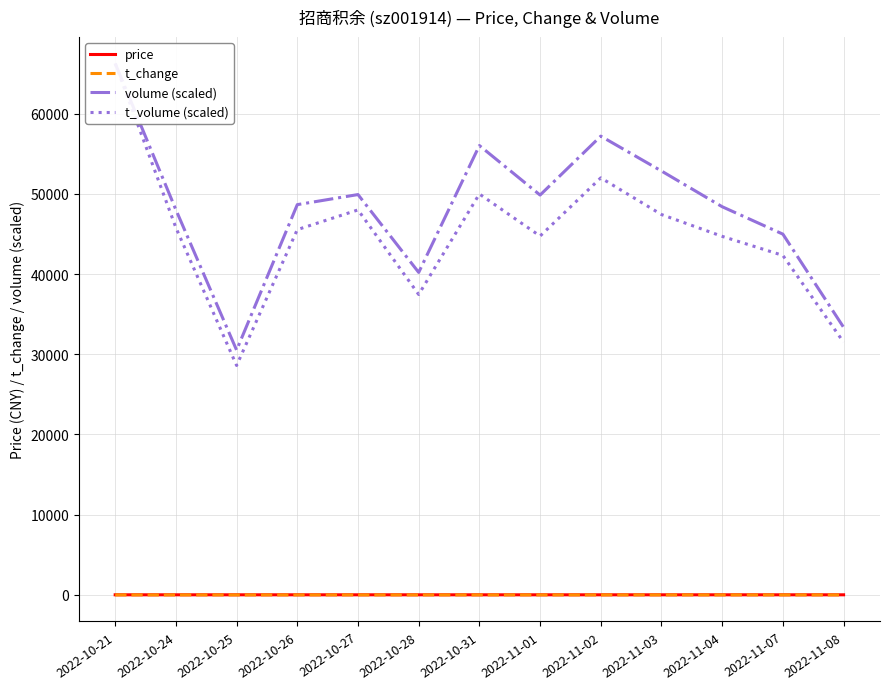

Reading left to right, list all the values displayed in this chart.

price: 14.7	14.2	14.2	14.2	14.4	13.8	13.4	13.6	13.8	13.6	14.0	14.3	14.2
t_change: 1.5	1.1	0.7	1.1	1.1	0.9	1.2	1.1	1.3	1.2	1.1	1.0	0.7
volume (scaled): 66240.0	48005.5	30512.0	48646.0	49903.8	40199.0	56013.0	49839.3	57184.6	52838.5	48386.5	44970.3	33356.4
t_volume (scaled): 66240.0	45775.9	28594.7	45532.4	47990.1	37446.9	49974.2	44729.7	51985.5	47412.9	44693.6	42317.1	31503.3